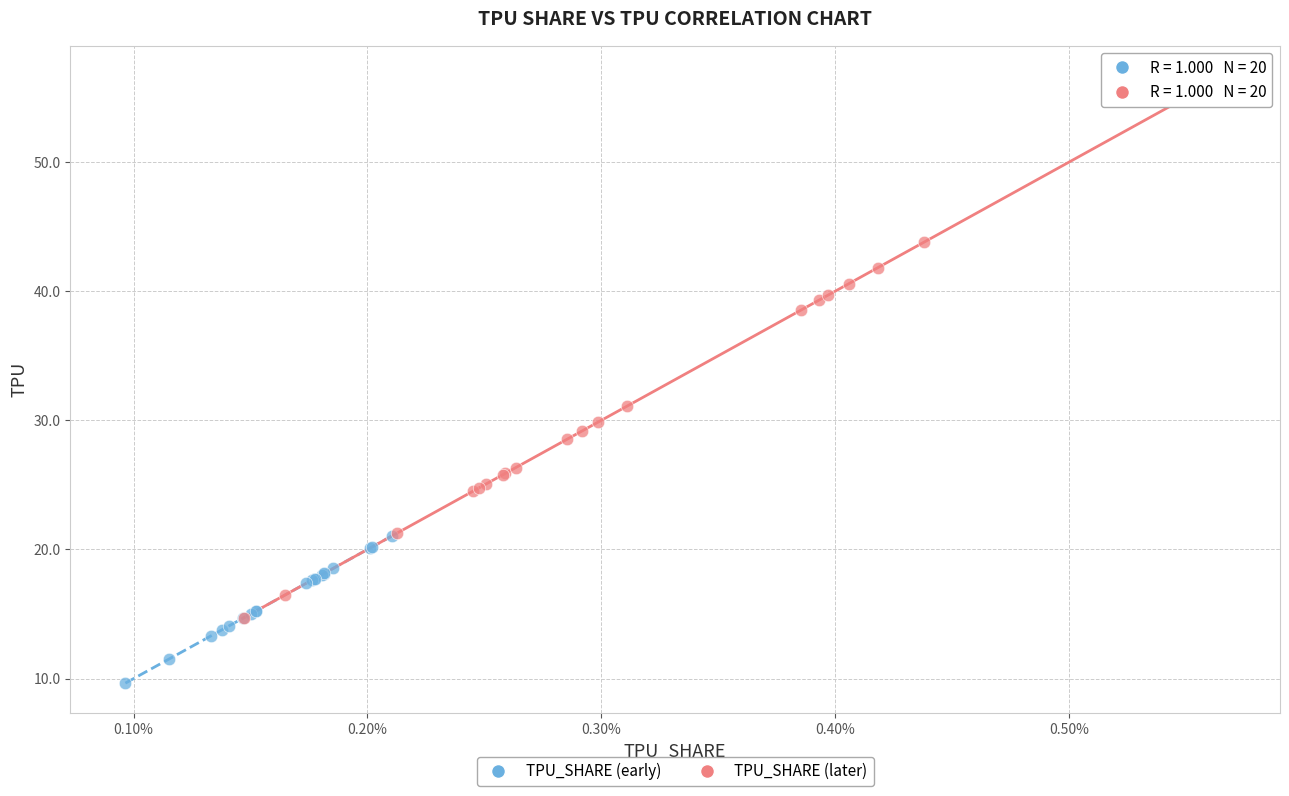

Which series has the largest Y range (max minus min)?

TPU_SHARE (later)